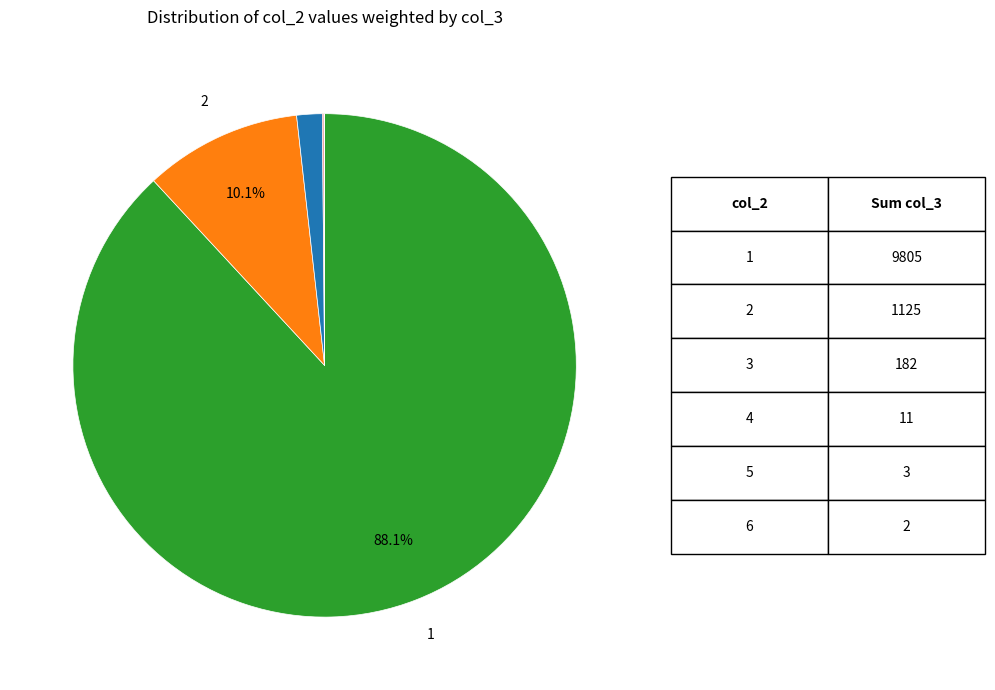

Is there a majority slice in this chart?

Yes